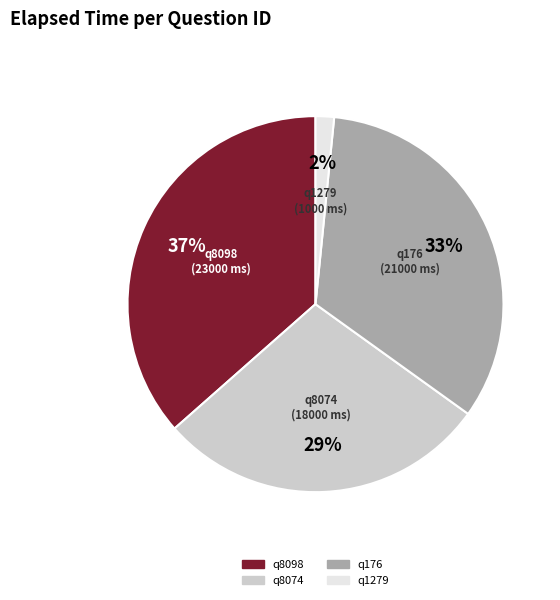

Does q176 represent more than half of the total?

No